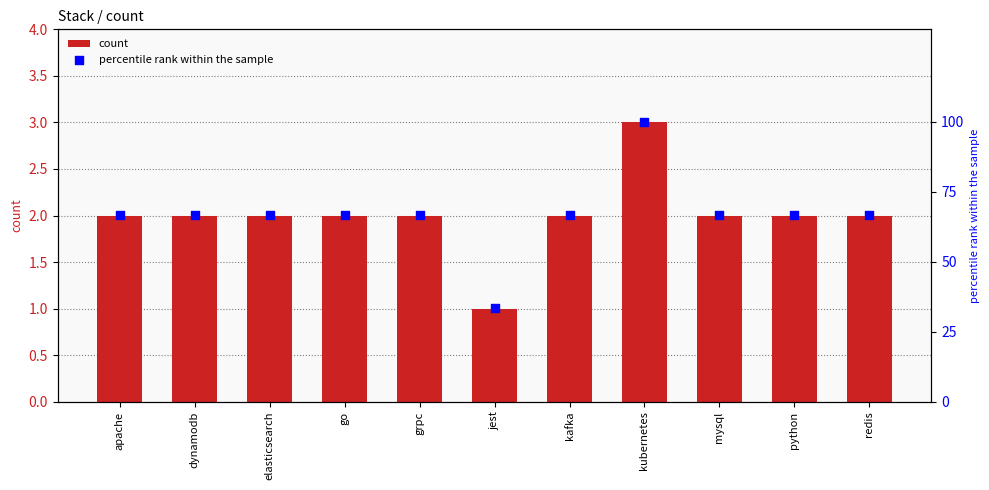

What are all the series names shown in the legend?

count, percentile rank within the sample